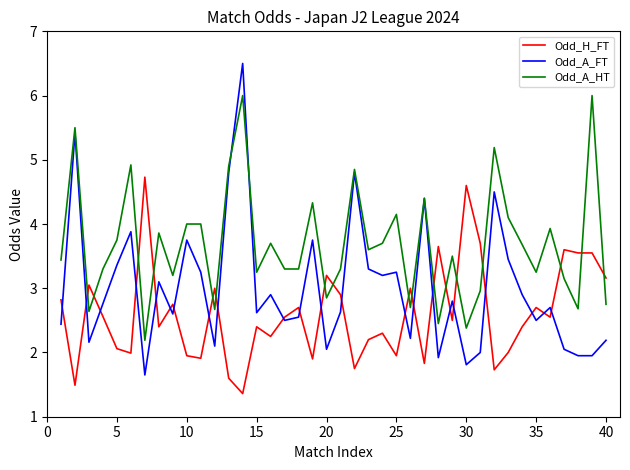

List the series in order of their overall mean, highest first.

Odd_A_HT, Odd_A_FT, Odd_H_FT